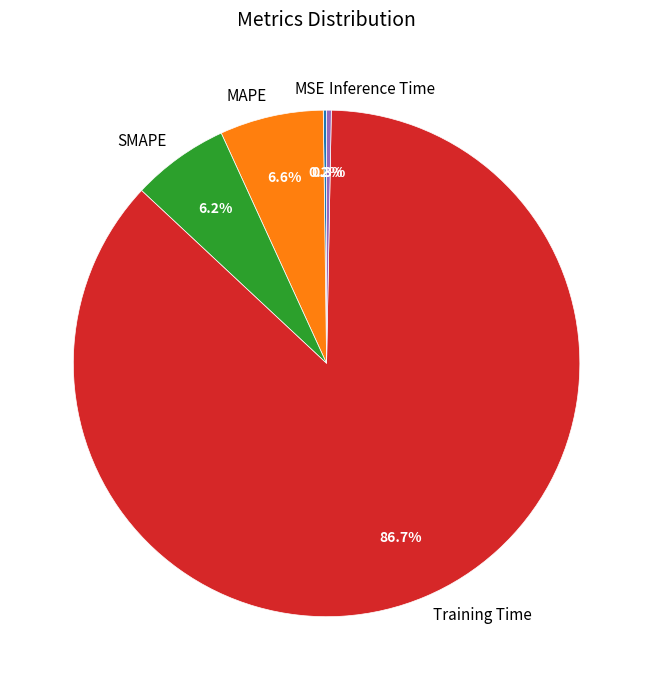

Between Training Time and SMAPE, which is larger?

Training Time